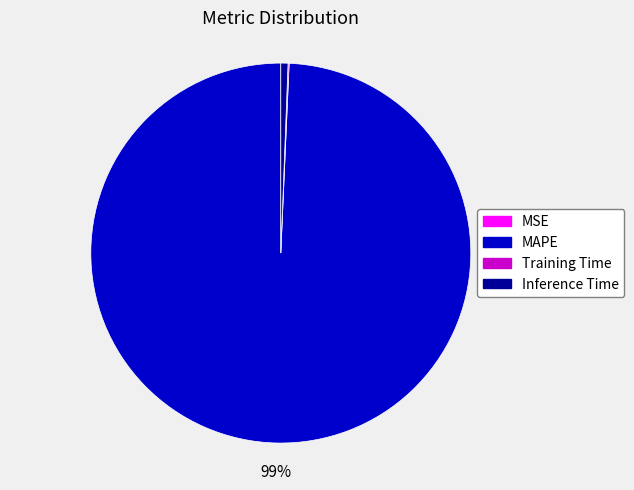

The Inference Time slice represents 1% of the pie. True or false?

True